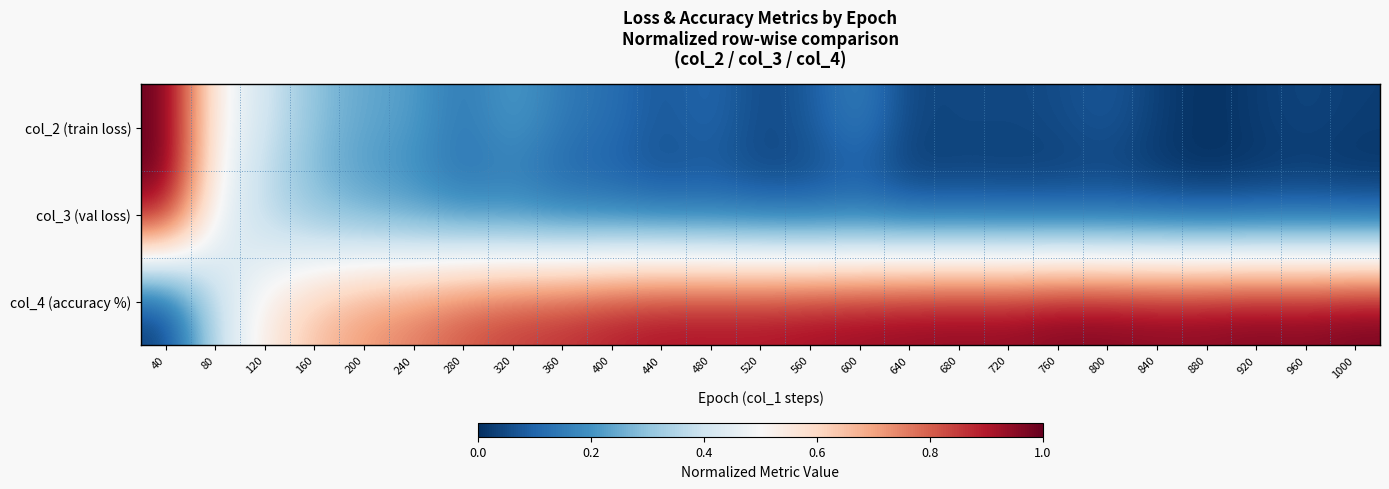

At which category is the sum across all series the highest?

40